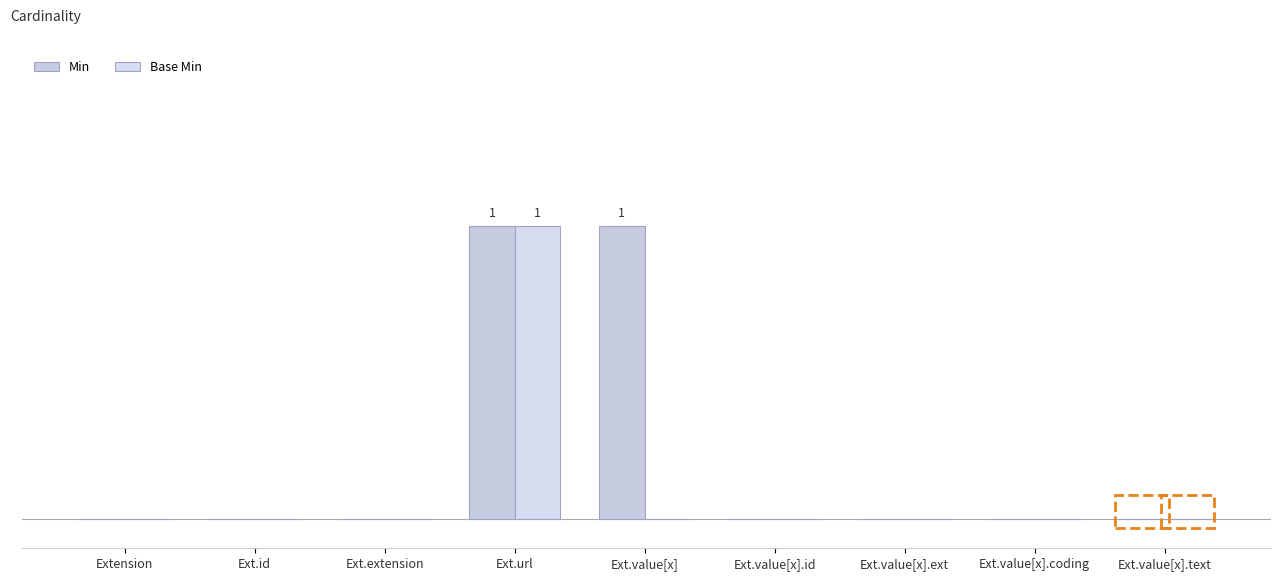

Reading right to left, extract all data points from this chart.

Min: 0	0	0	0	1	1	0	0	0
Base Min: 0	0	0	0	0	1	0	0	0